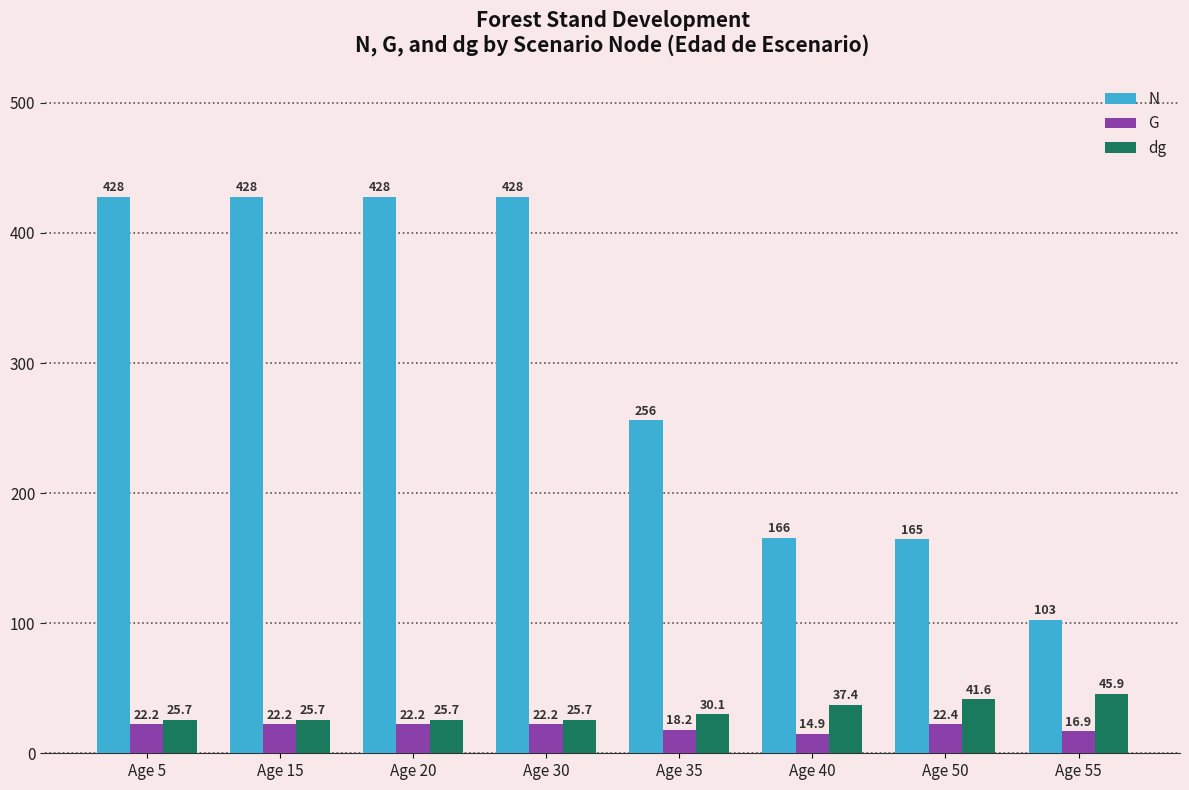

What is the value of the dg bar at the 5th from the left?

30.1